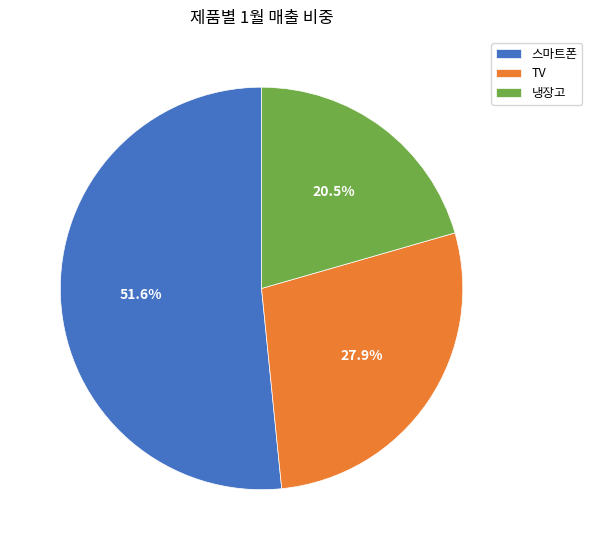

How many segments does this pie chart have?

3